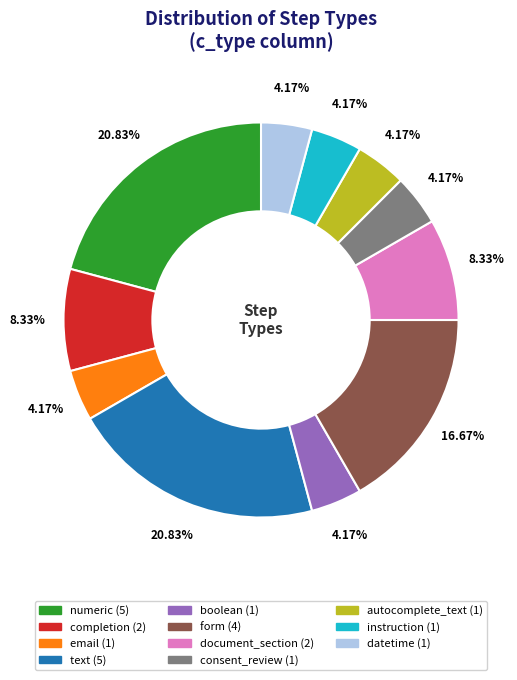

What percentage is the datetime slice, to the nearest percent?

4%